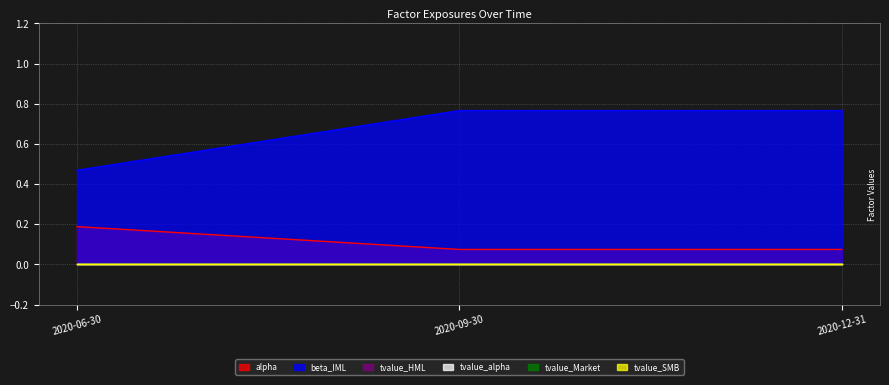

Rank the series by their maximum value, from lowest to highest.

tvalue_HML, tvalue_alpha, tvalue_Market, tvalue_SMB, alpha, beta_IML